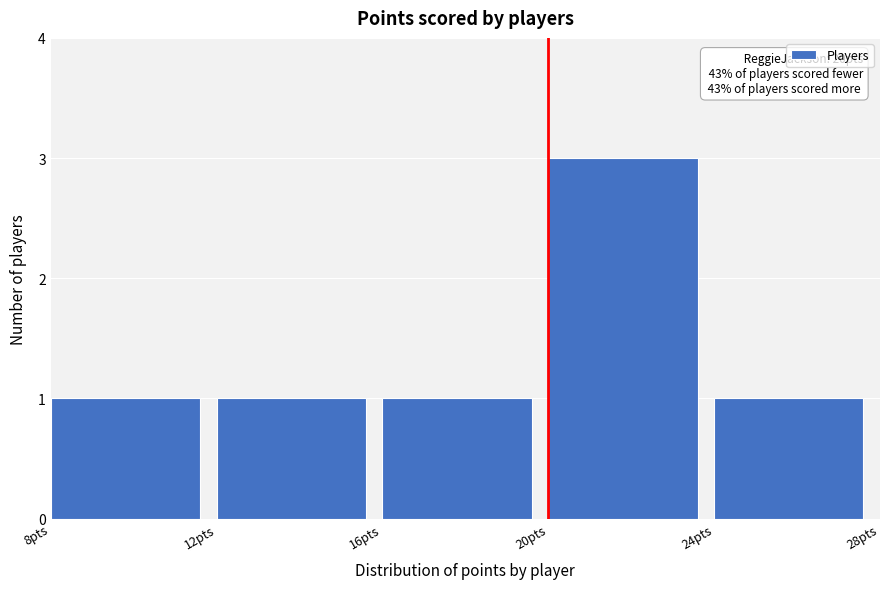

Which range on the x-axis has the tallest bar?

20 to 24